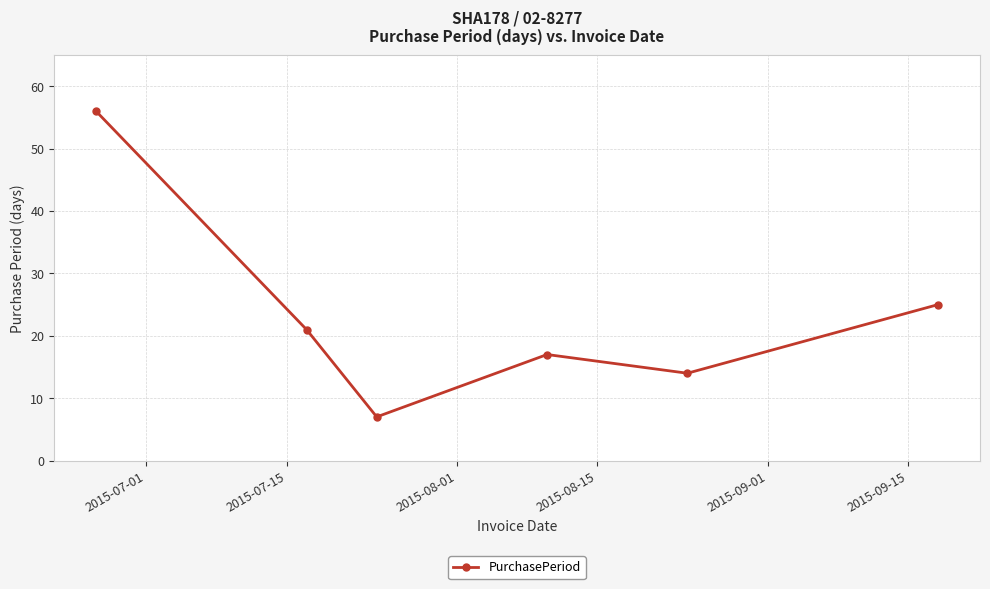

What is the sum of all values?

140